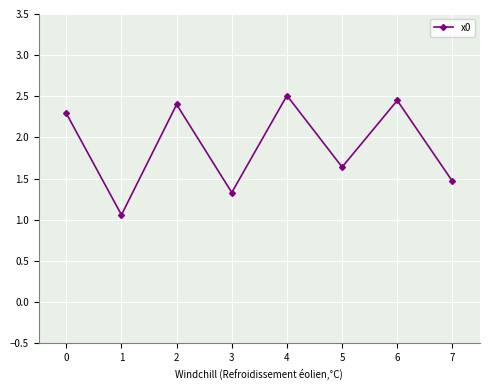

What is the ratio of the value at 2 to the value at 1?

2.3